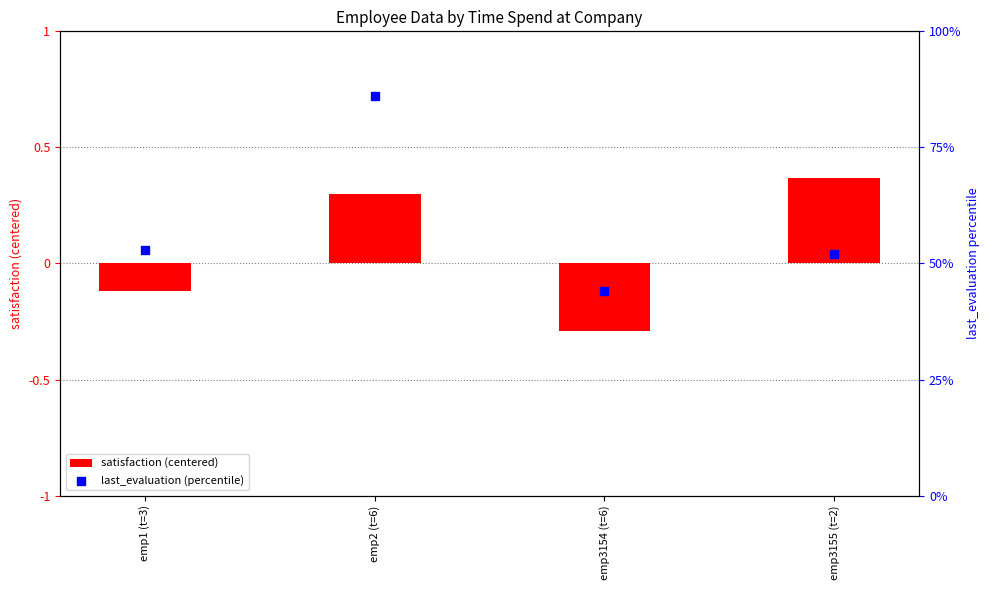

What are all the series names shown in the legend?

satisfaction (centered), last_evaluation (percentile)